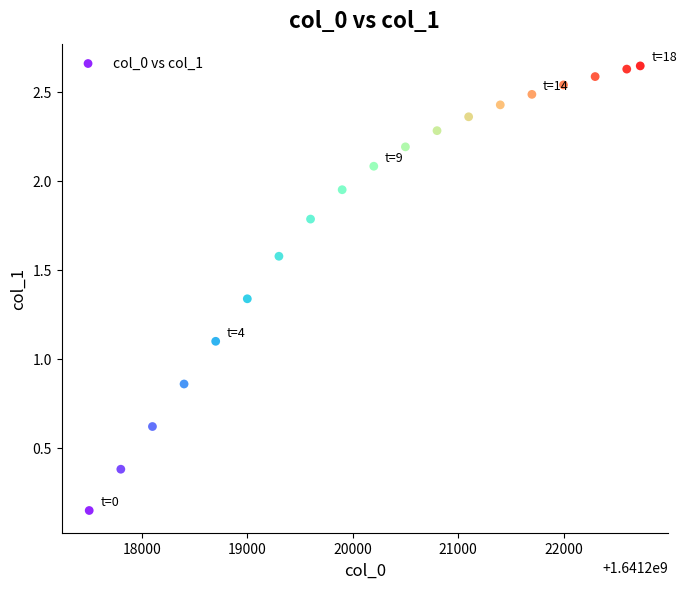

What Y value in the scatter plot is closest to 1?

1.1